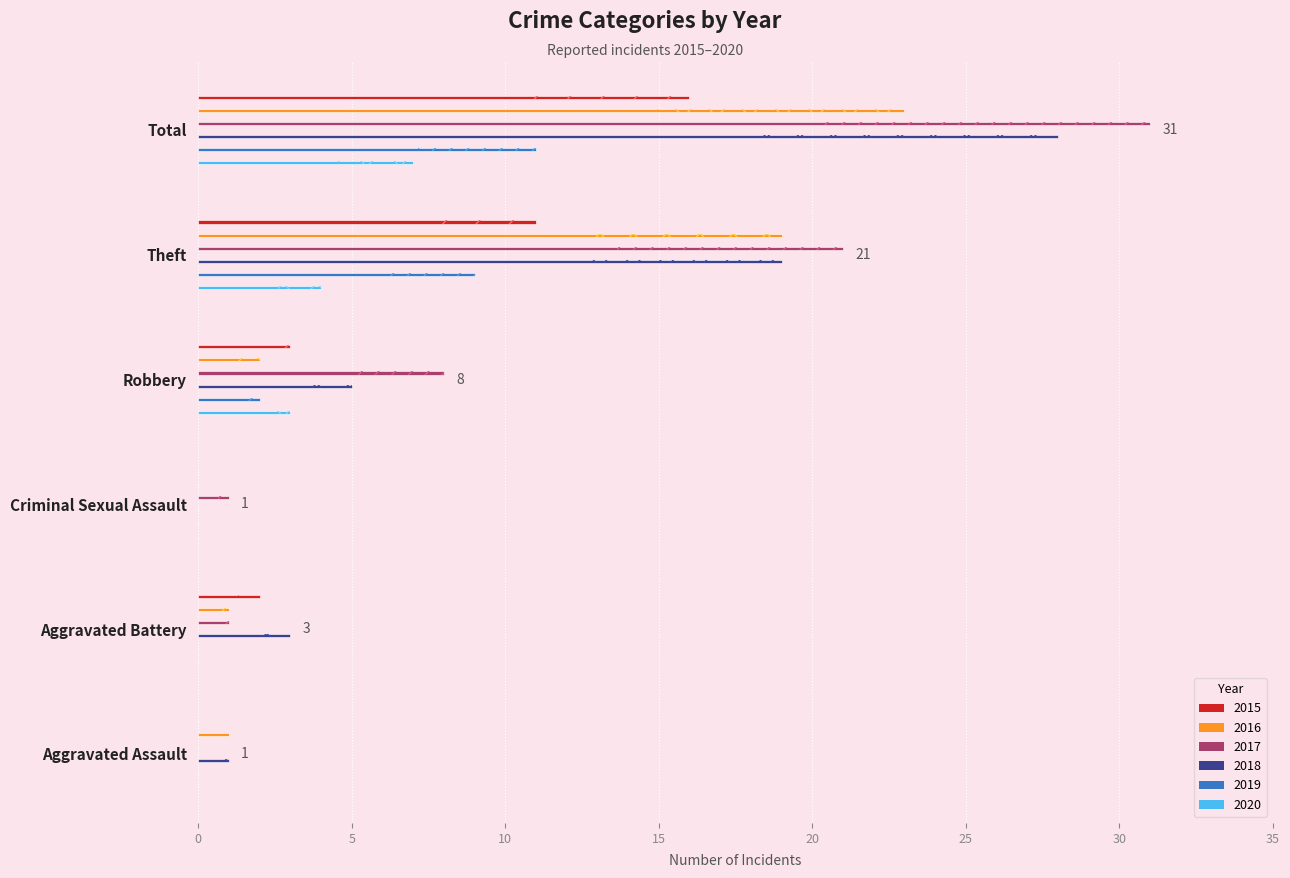

At which category does the chart reach its peak across all series?

Total